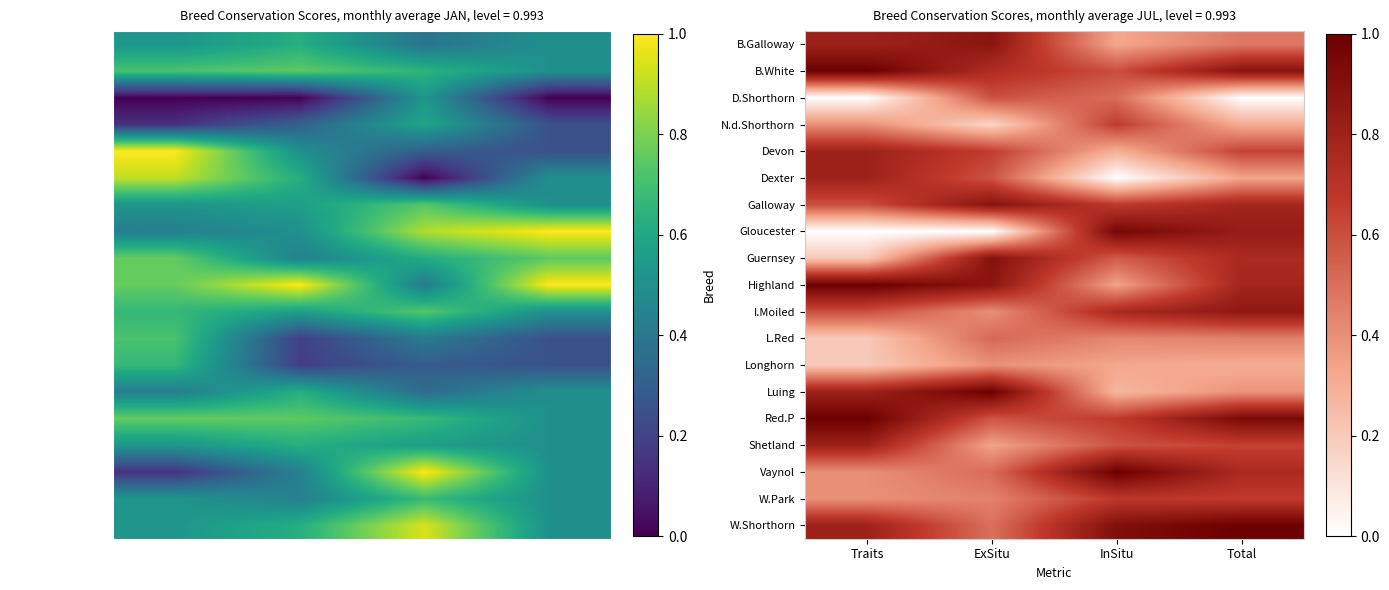

How many distinct data groups are displayed?

19